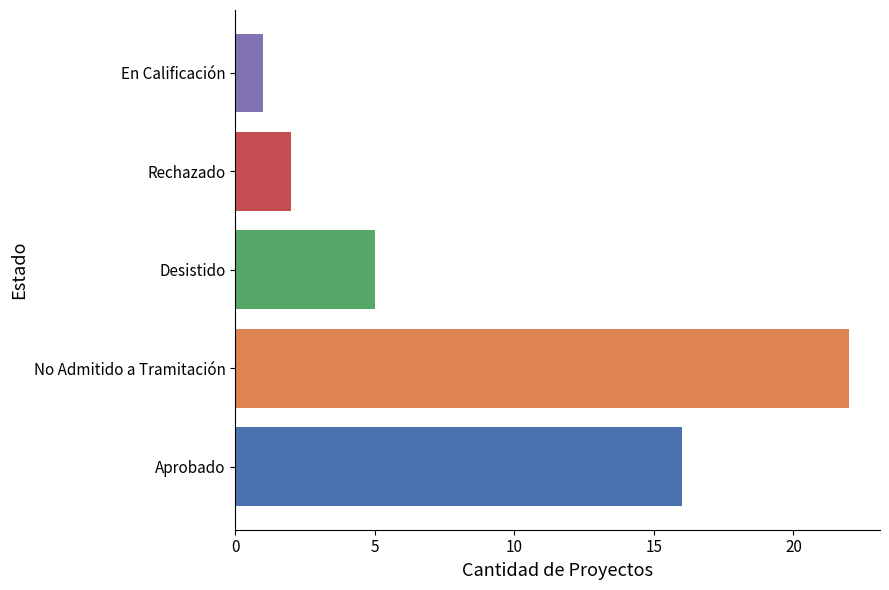

What is the greatest value displayed?

22